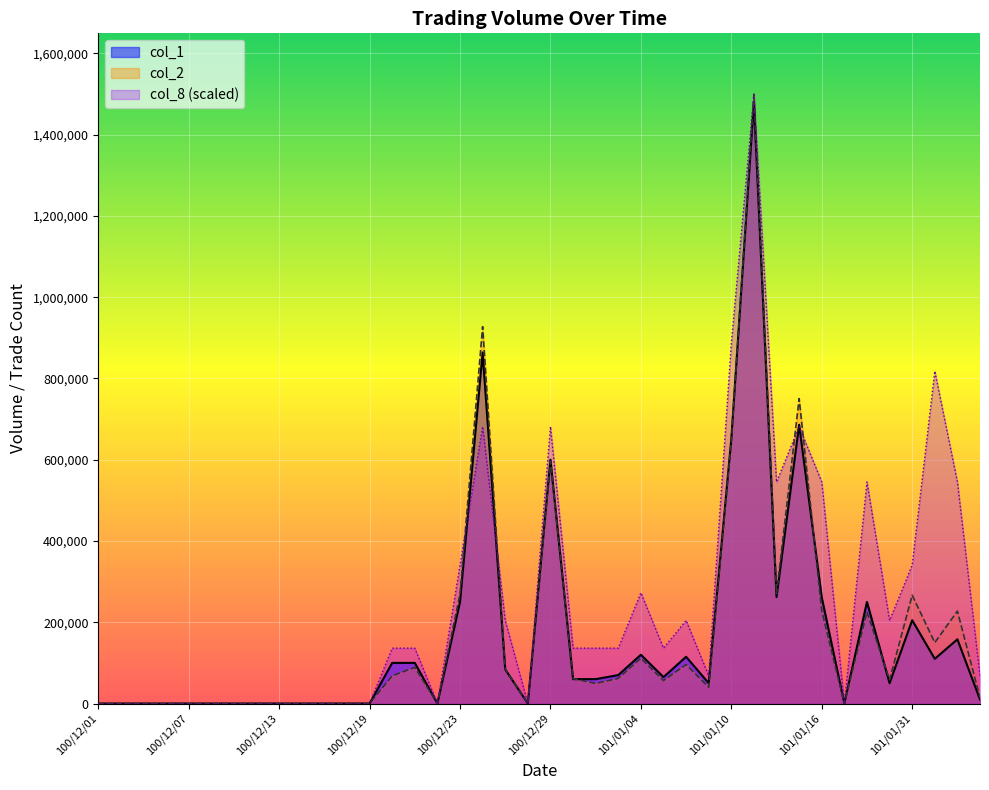

In col_2, how many points are lower than both neighbors (excluding endpoints)?

9